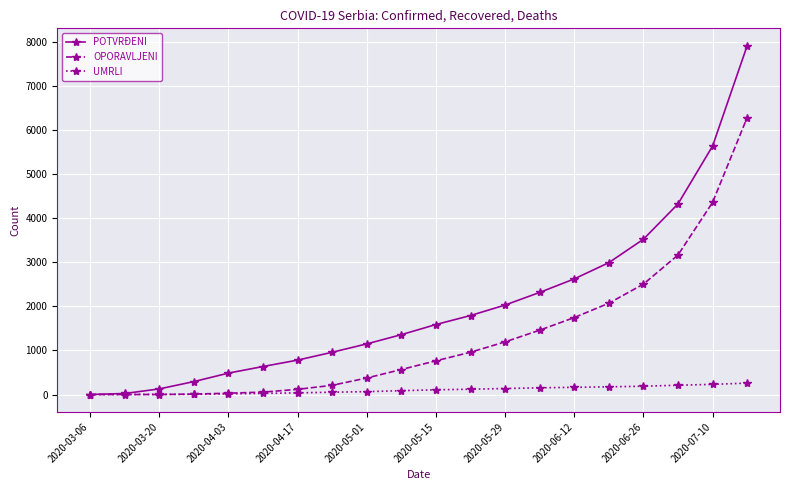

List the series in order of their overall mean, lowest first.

UMRLI, OPORAVLJENI, POTVRĐENI